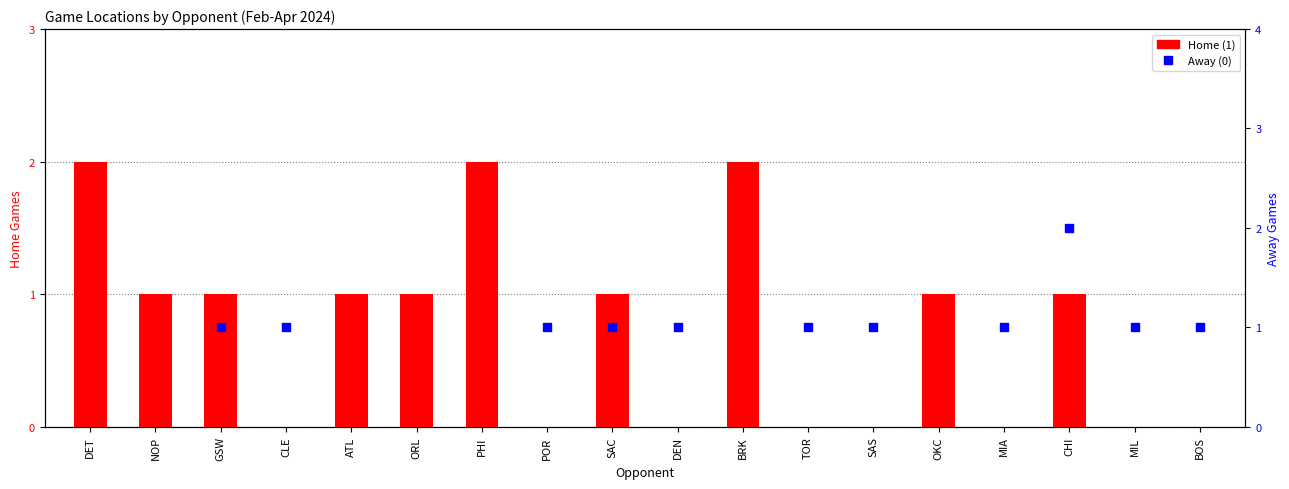

Which series reaches the minimum Y coordinate?

Home (1)